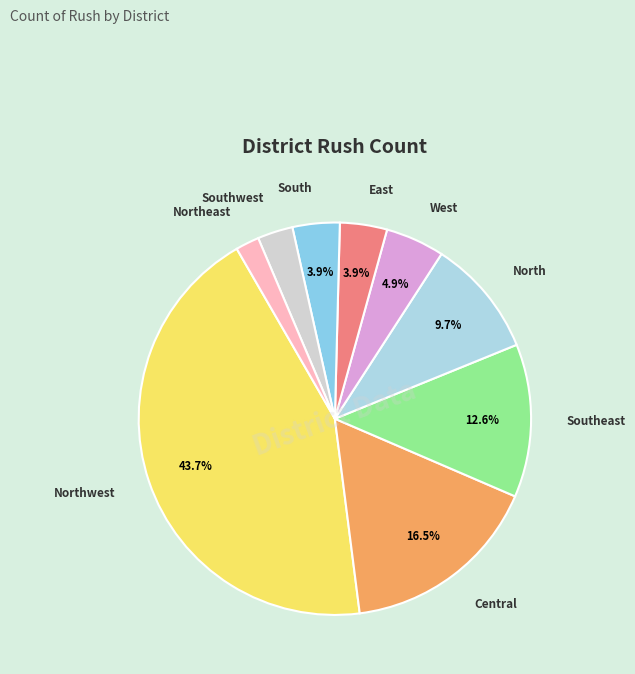

What portion of the pie excludes West?

95.1%